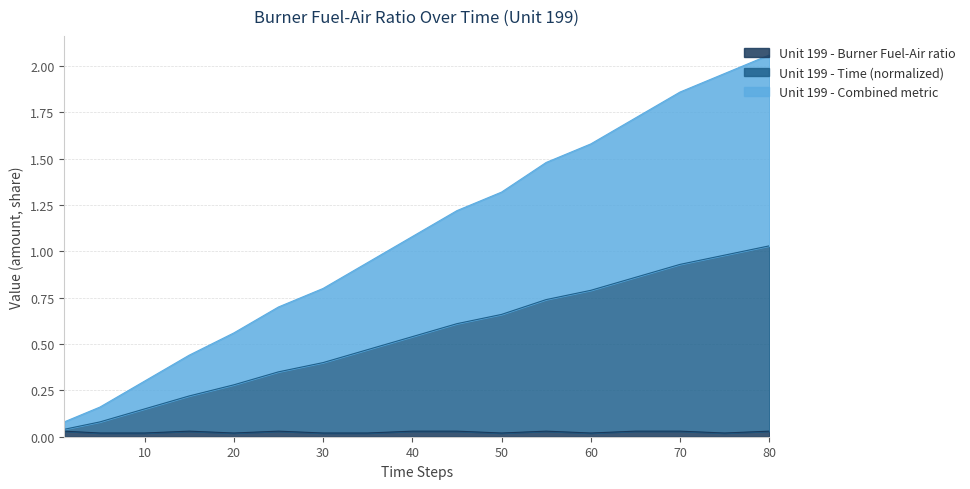

Rank the series by their maximum value, from lowest to highest.

Unit 199 - Burner Fuel-Air ratio, Unit 199 - Time (normalized), Unit 199 - Combined metric